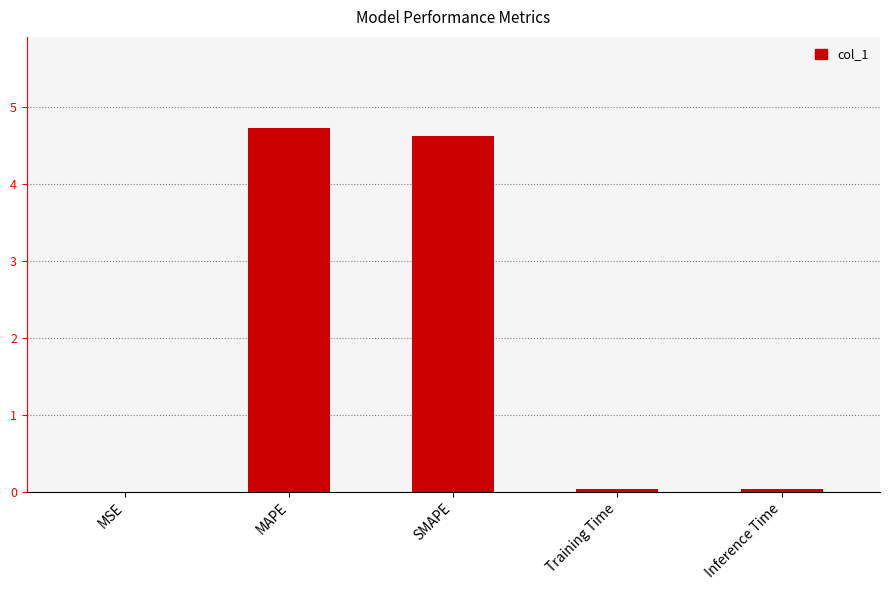

What is the approximate value at SMAPE?

4.6